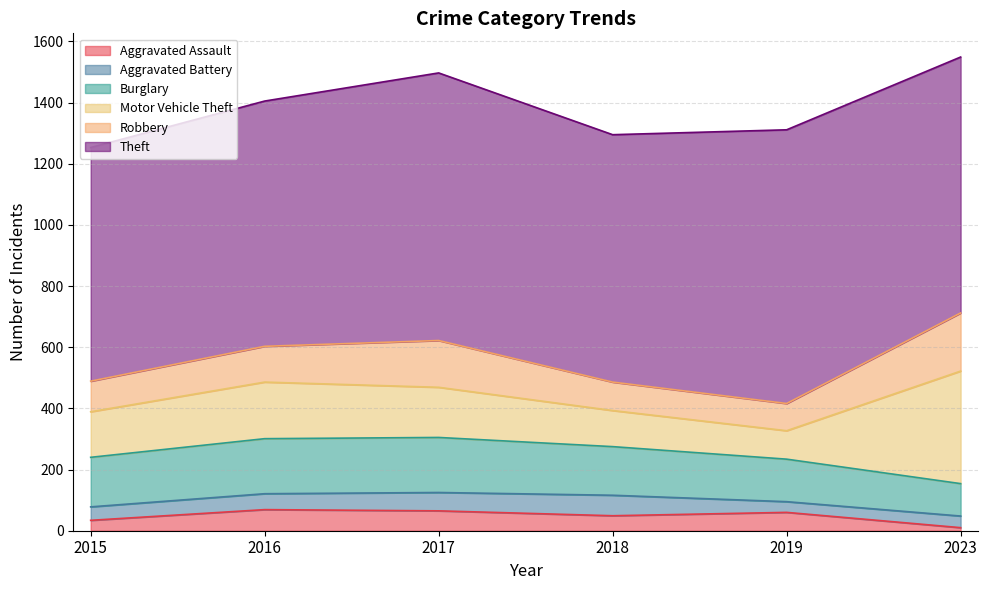

What is the value of the Theft point at the 3rd from the left?

875